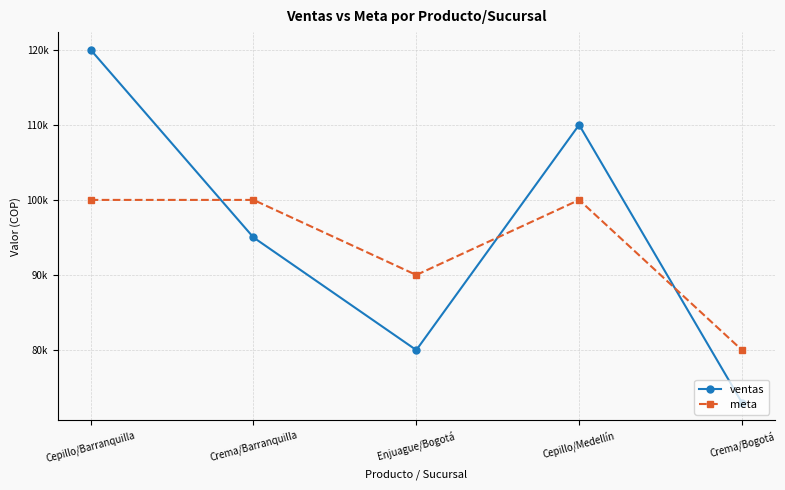

Rank the series by their average value, from highest to lowest.

ventas, meta